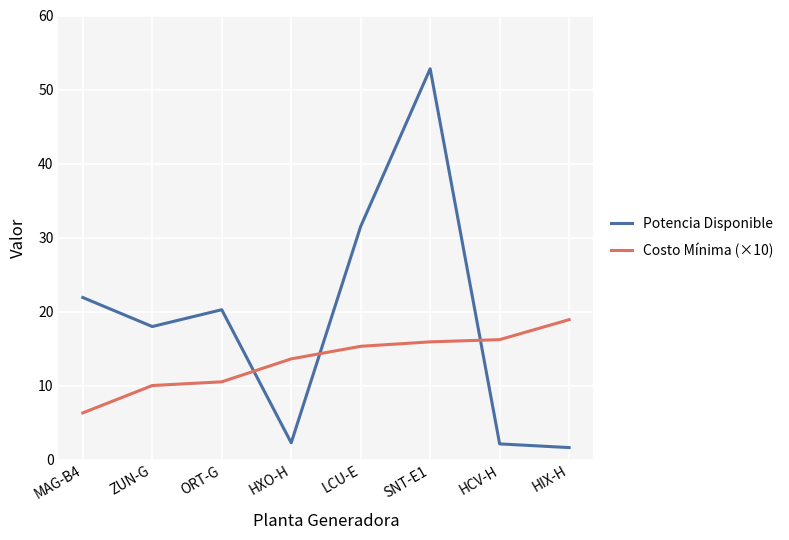

At which label does Potencia Disponible first exceed 20?

MAG-B4